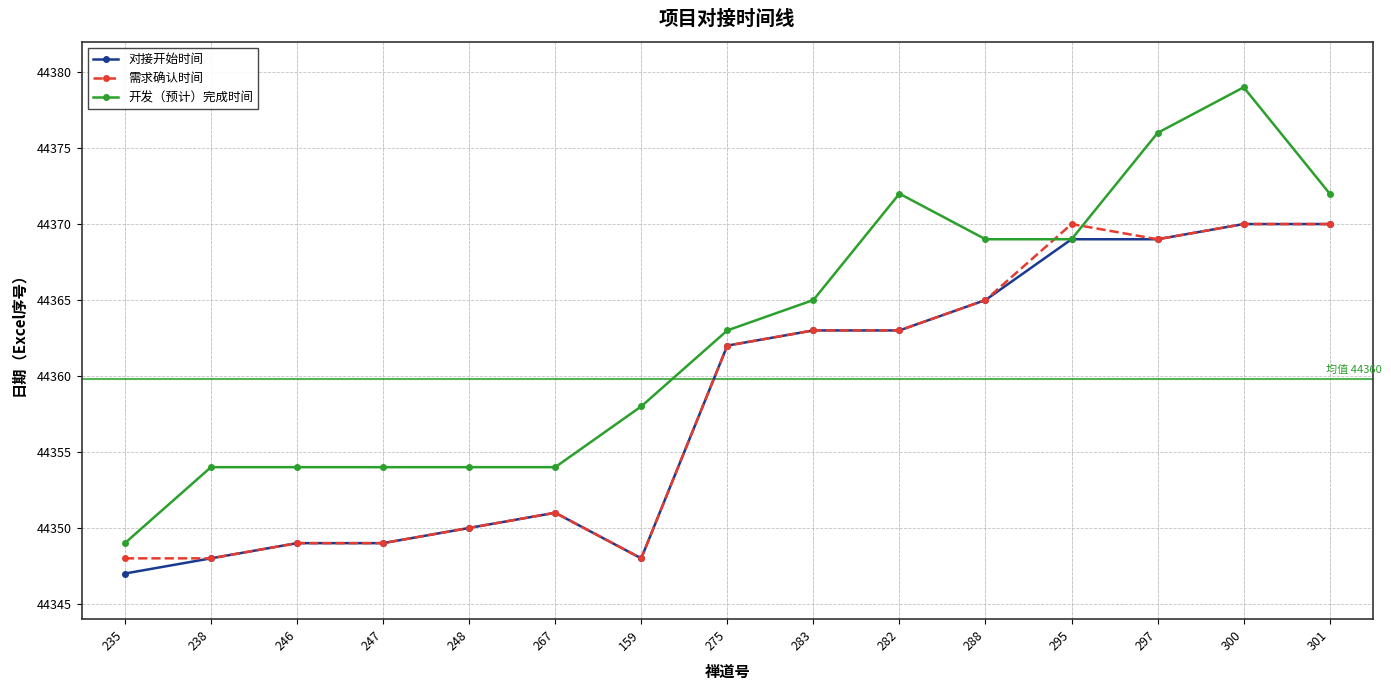

What is the highest value of the 对接开始时间 series?

44370